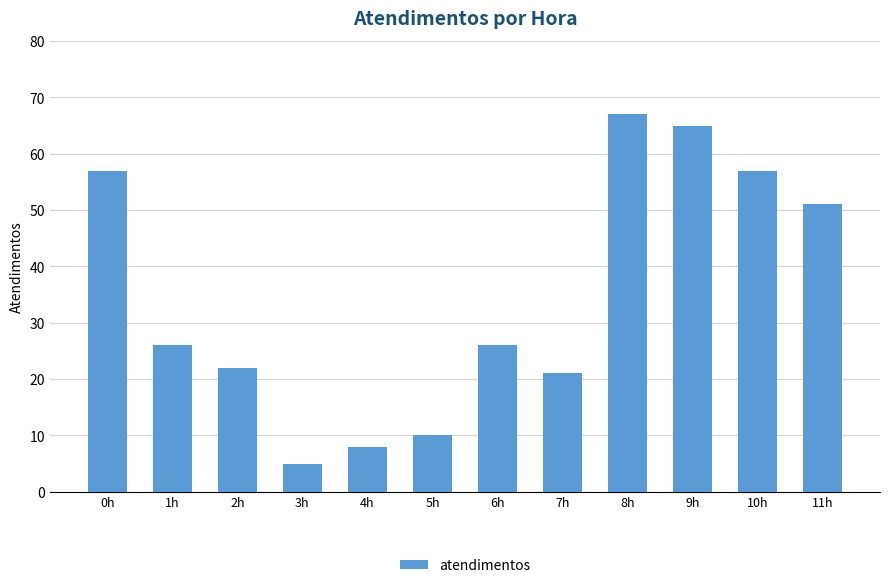

Reading right to left, extract all data points from this chart.

11h=51	10h=57	9h=65	8h=67	7h=21	6h=26	5h=10	4h=8	3h=5	2h=22	1h=26	0h=57